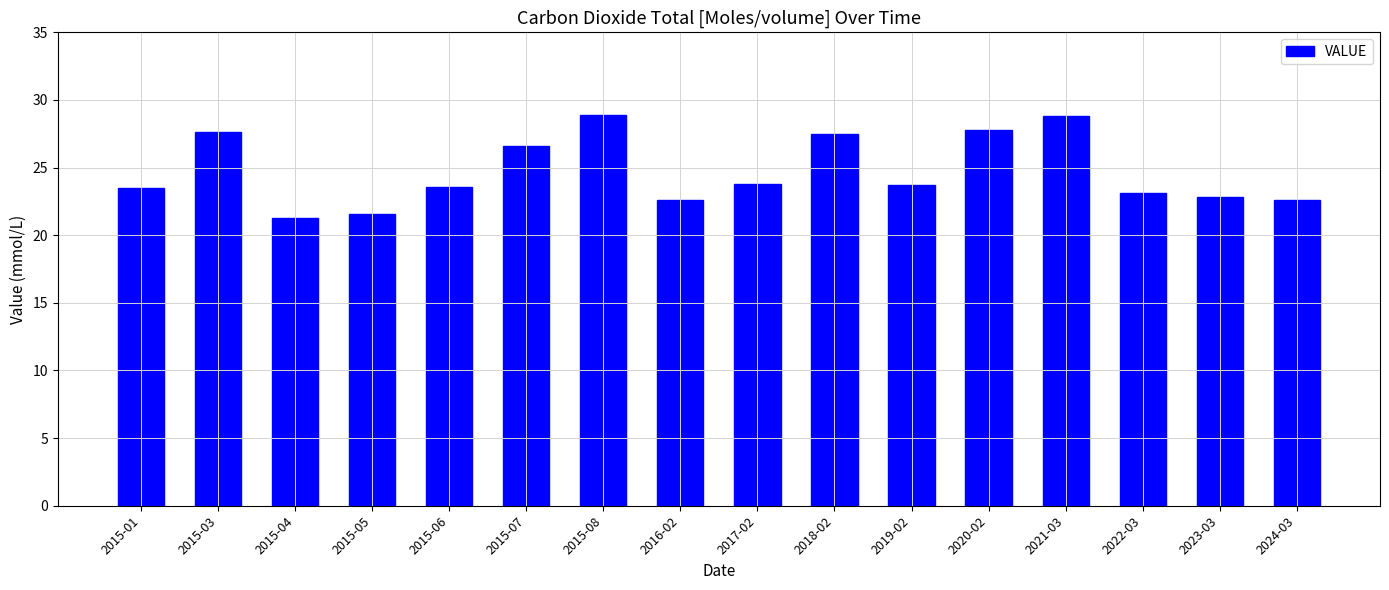

The value at 2015-03 is 48.1. True or false?

False